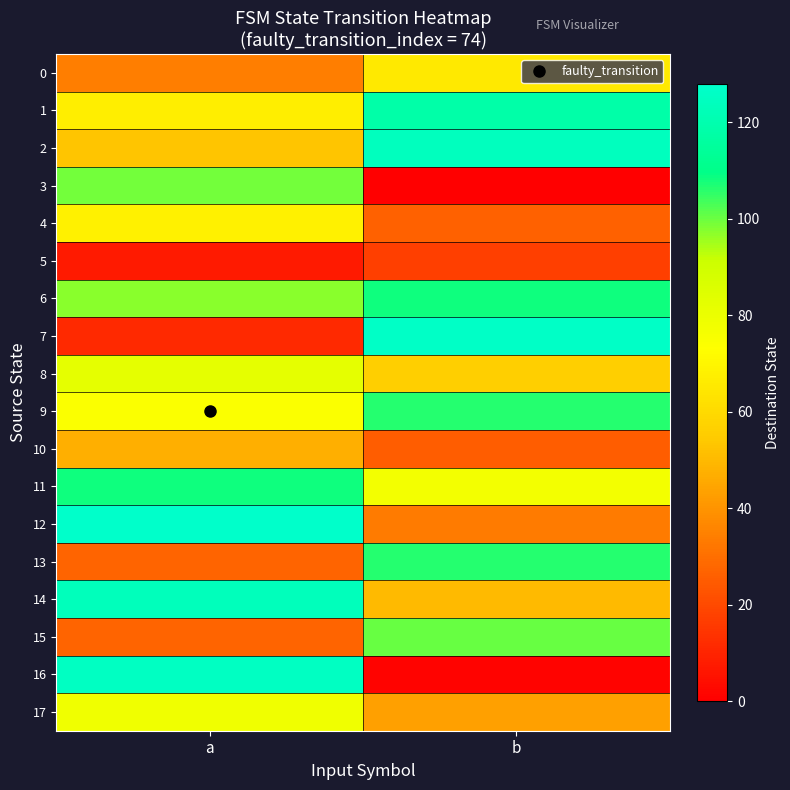

Rank the series at a from highest to lowest value.

12, 16, 14, 11, 3, 6, 8, 17, 9, 4, 1, 2, 10, 0, 13, 15, 7, 5